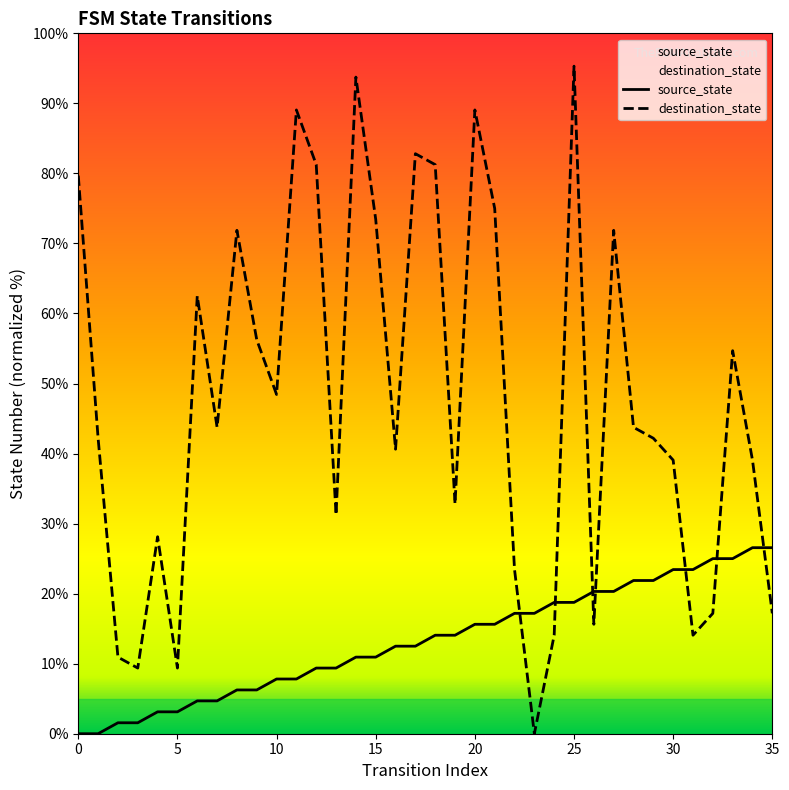

Rank the categories by source_state value from lowest to highest.

0, 1, 2, 3, 4, 5, 6, 7, 8, 9, 10, 11, 12, 13, 14, 15, 16, 17, 18, 19, 20, 21, 22, 23, 24, 25, 26, 27, 28, 29, 30, 31, 32, 33, 34, 35